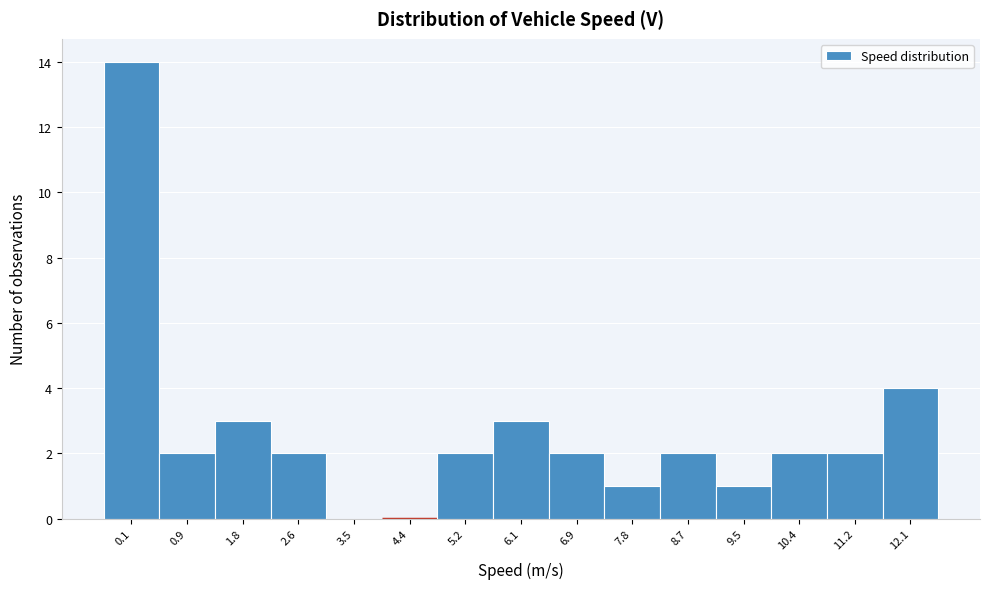

Reading right to left, list all the values displayed in this chart.

12.1=4	11.2=2	10.4=2	9.5=1	8.7=2	7.8=1	6.9=2	6.1=3	5.2=2	4.4=0	3.5=0	2.6=2	1.8=3	0.9=2	0.1=14